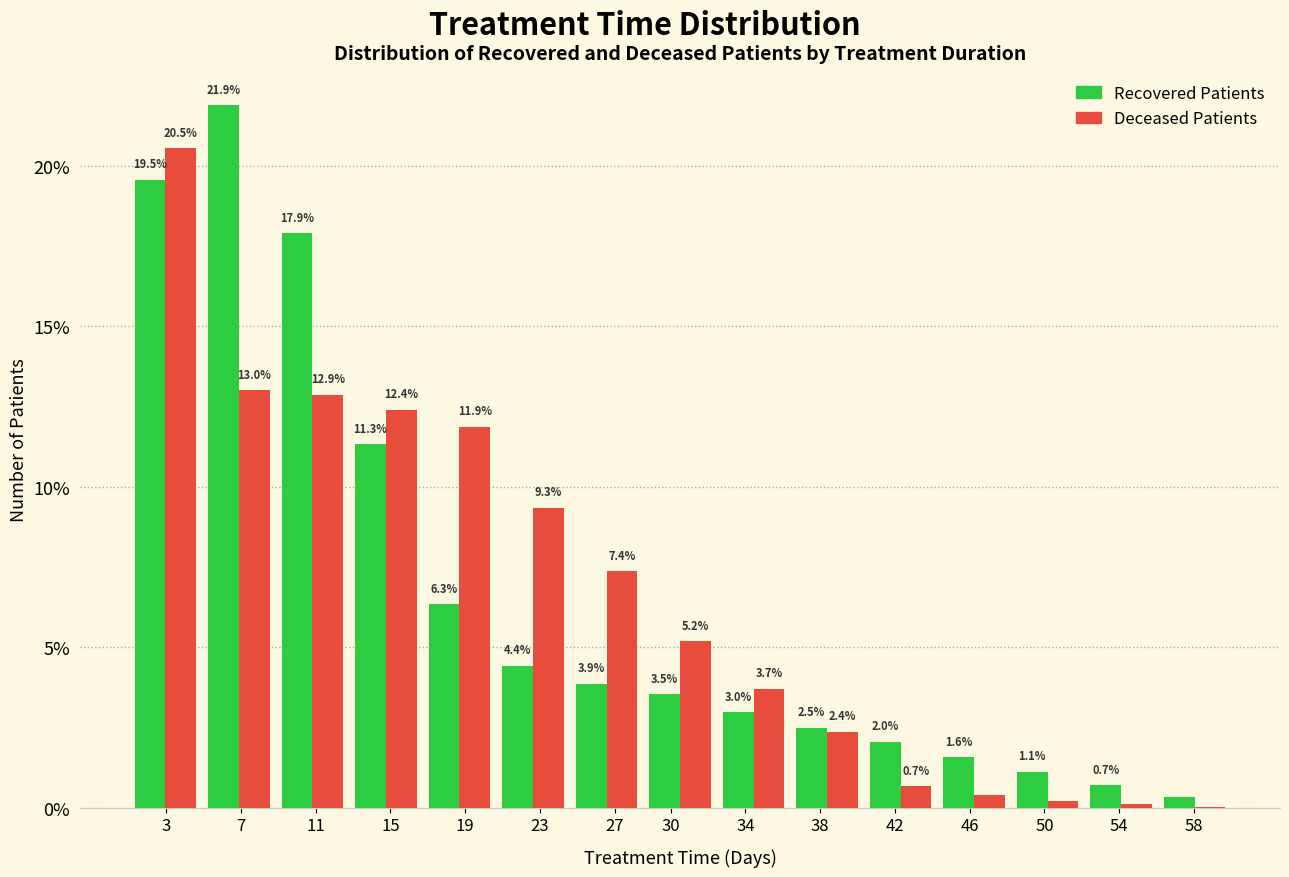

Where does the Recovered Patients series first go above 3?

3